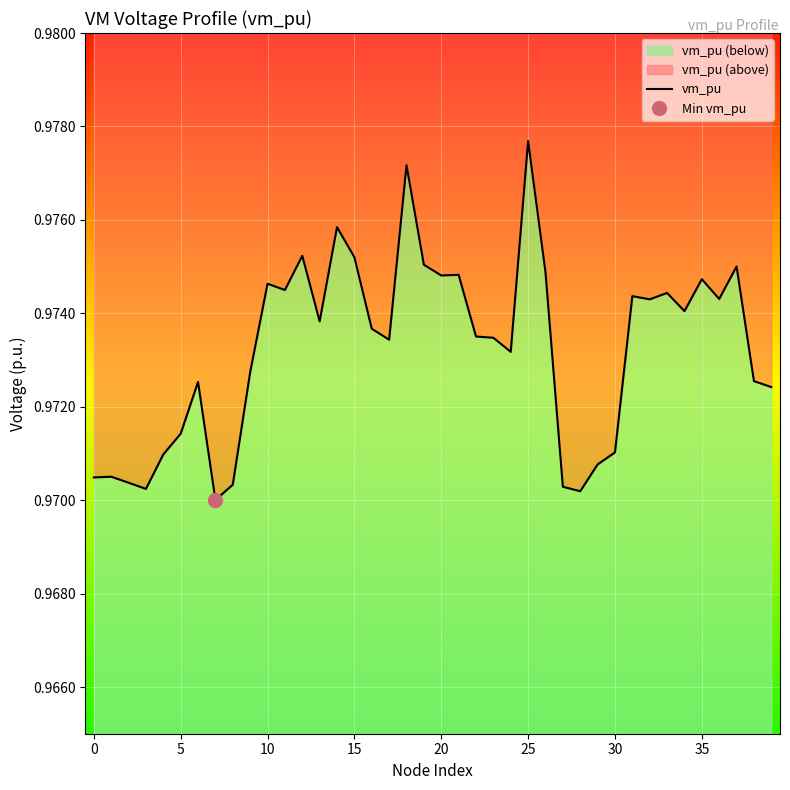

What is the minimum value shown in the chart?

1.0